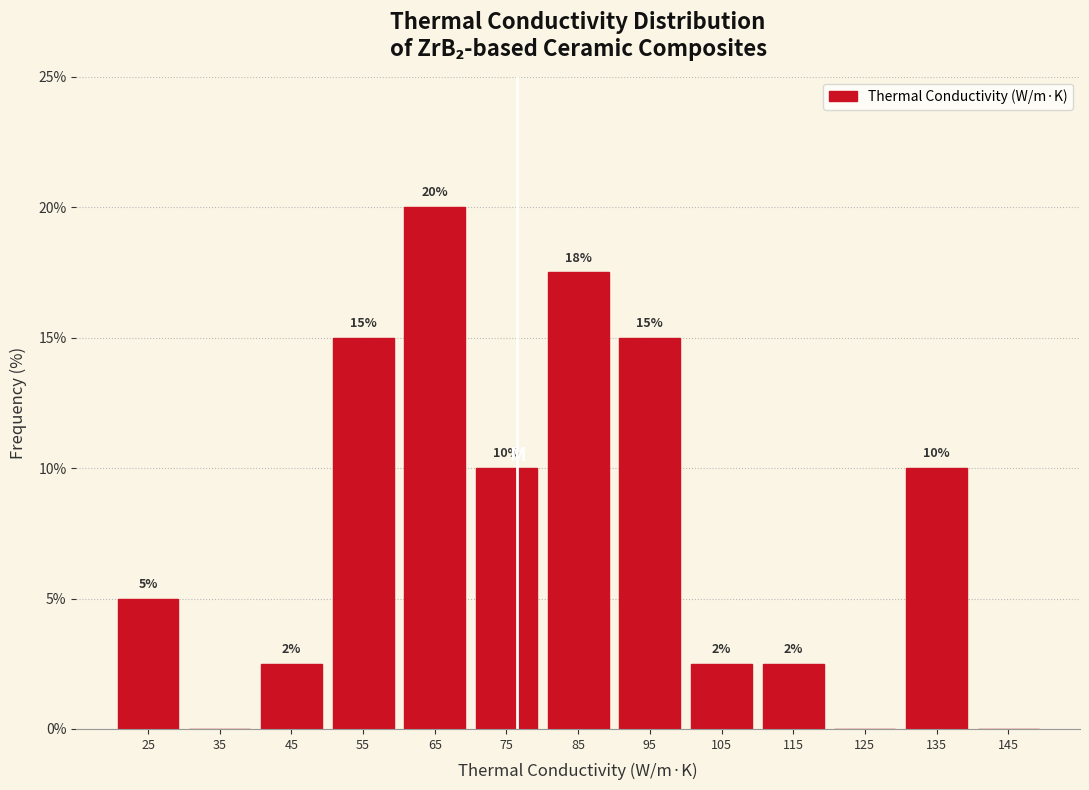

Which range on the x-axis has the tallest bar?

60 to 70